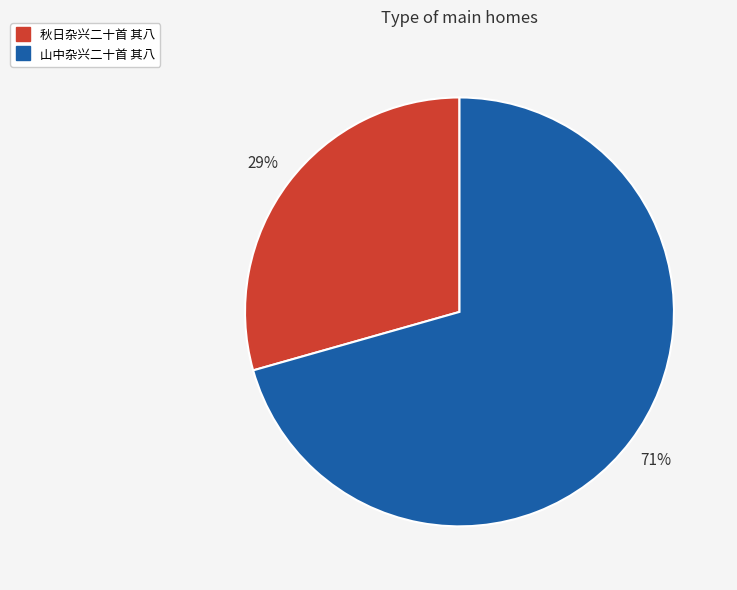

Which slice is the largest?

山中杂兴二十首 其八